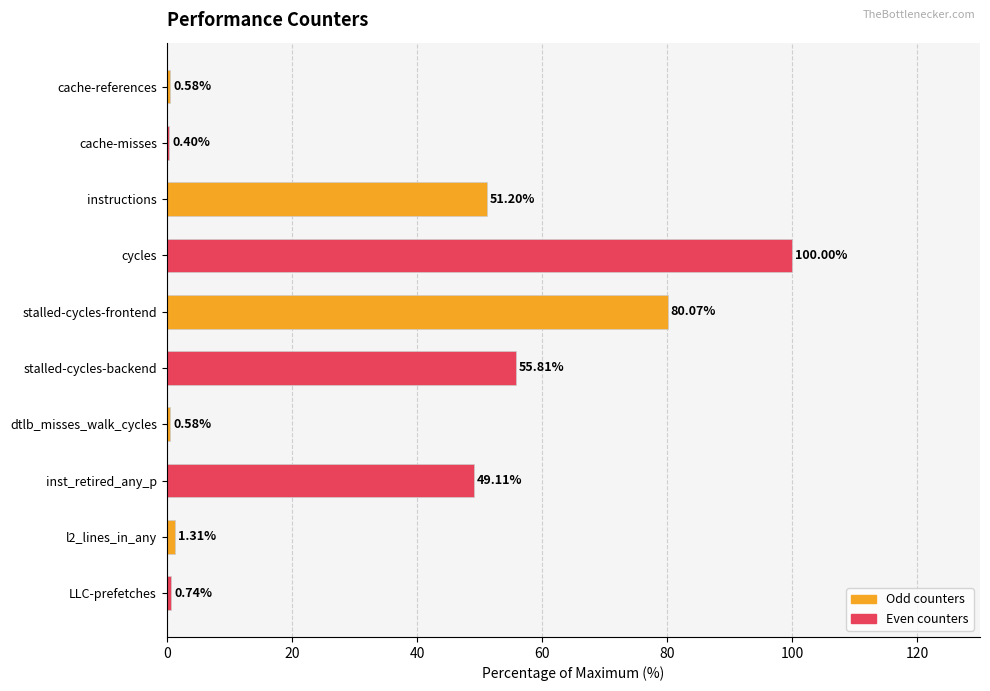

What is the change in value from cache-misses to dtlb_misses_walk_cycles?

+0.2